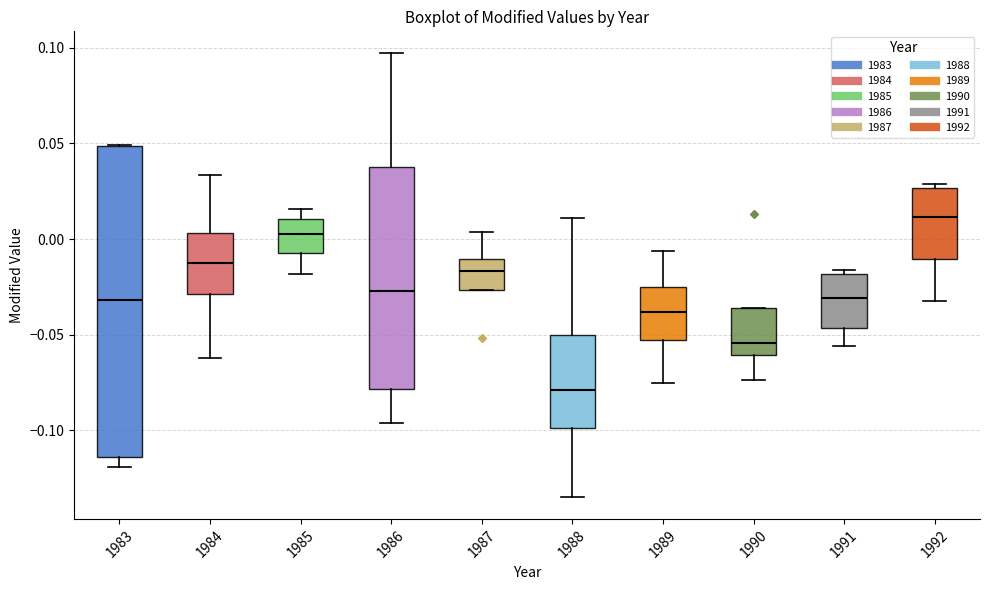

Where does the median line of the box at x = 1983 sit on the y-axis? The values are not printed on the chart, so give them approximately, as read against the axis.

-0.030